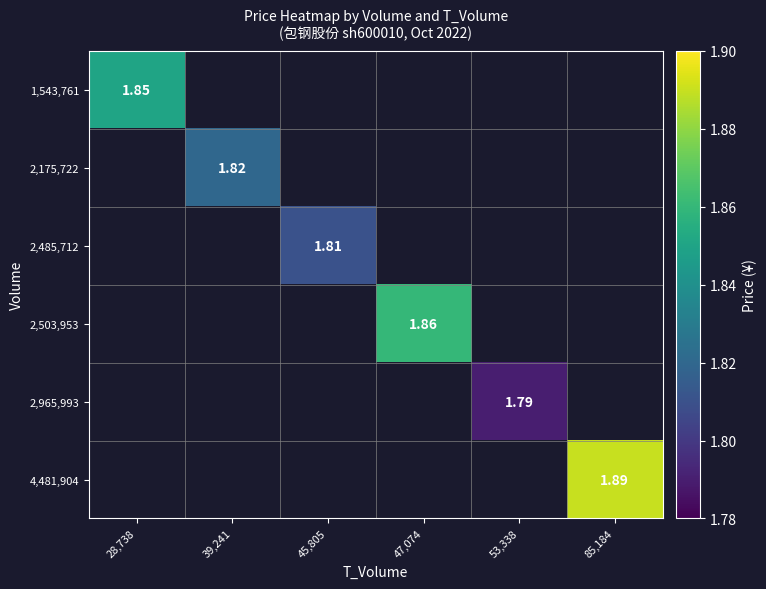

List the labels in order of 2,175,722 value, smallest first.

28,738, 39,241, 45,805, 47,074, 53,338, 85,184